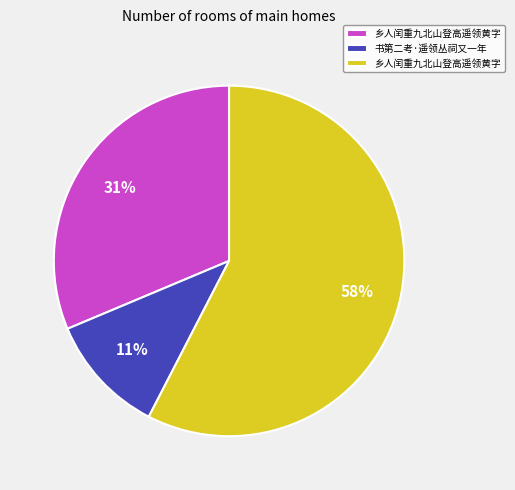

Does any single category account for the majority?

Yes